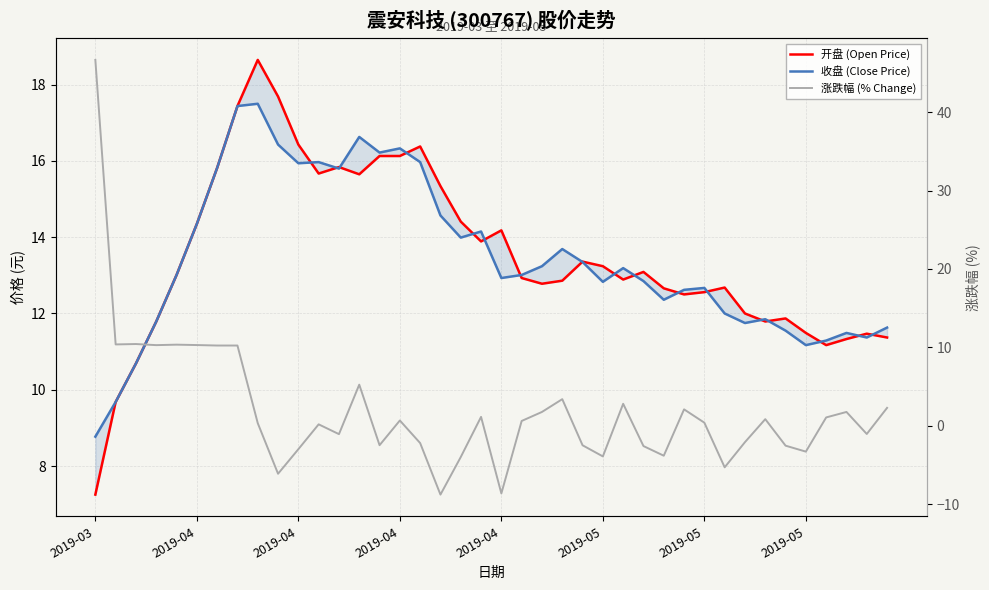

At which label does 开盘 (Open Price) reach its peak?

8